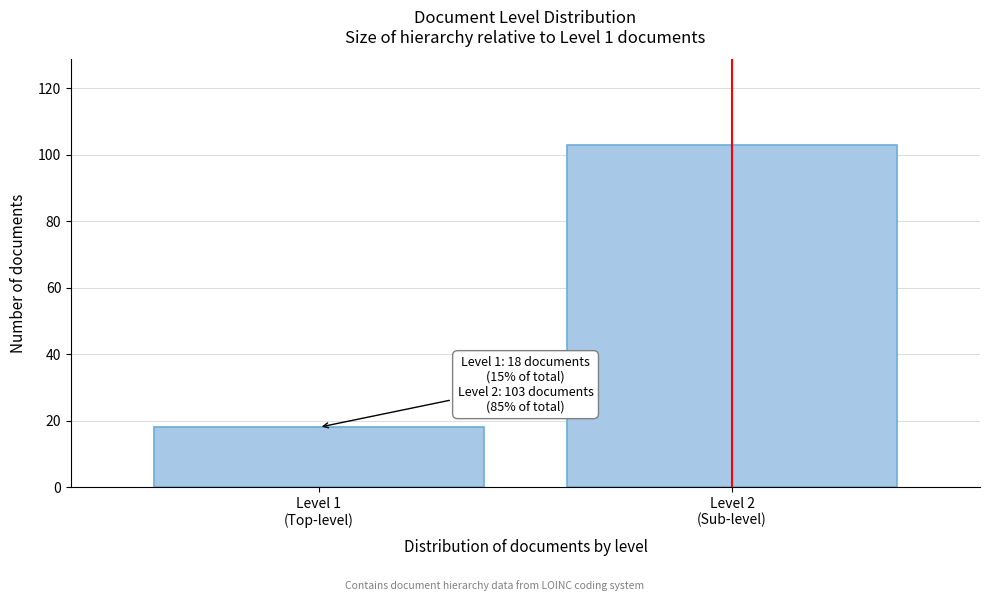

Reading right to left, what are all the values shown in this chart?

103	18